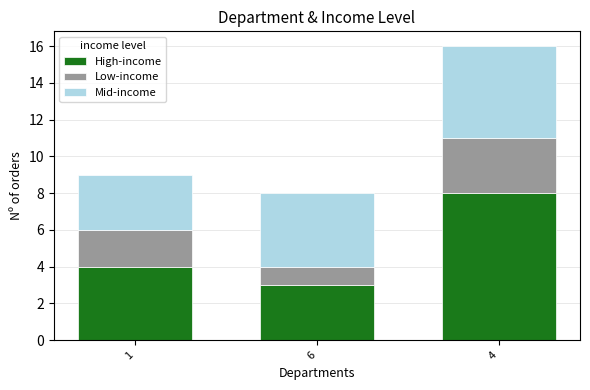

What is the sum of all High-income values?

15